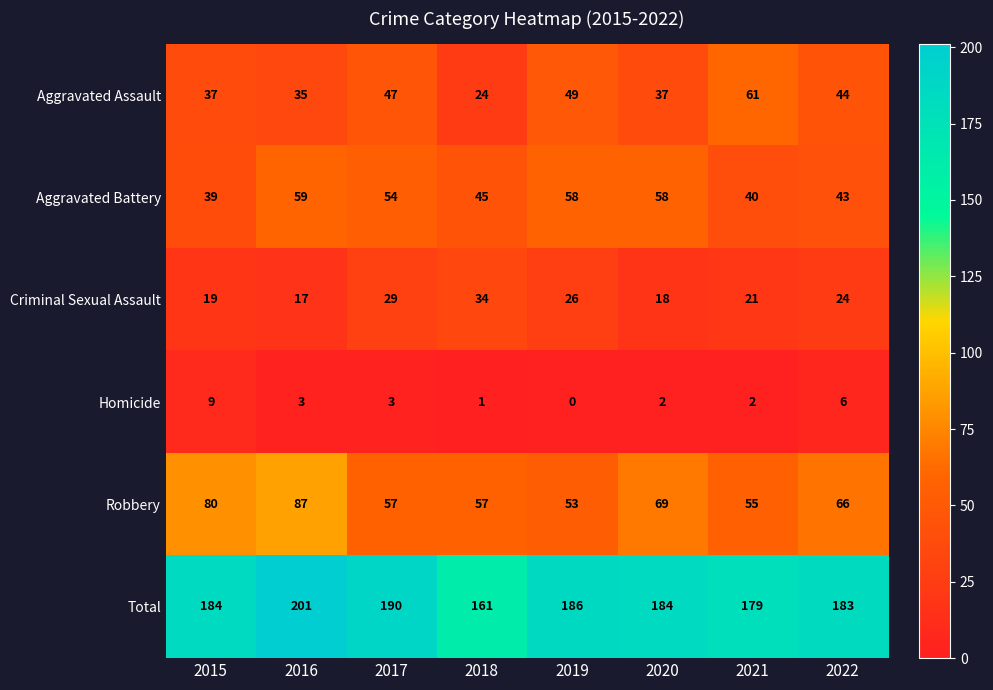

The value of Robbery at 2022 is 66. True or false?

True